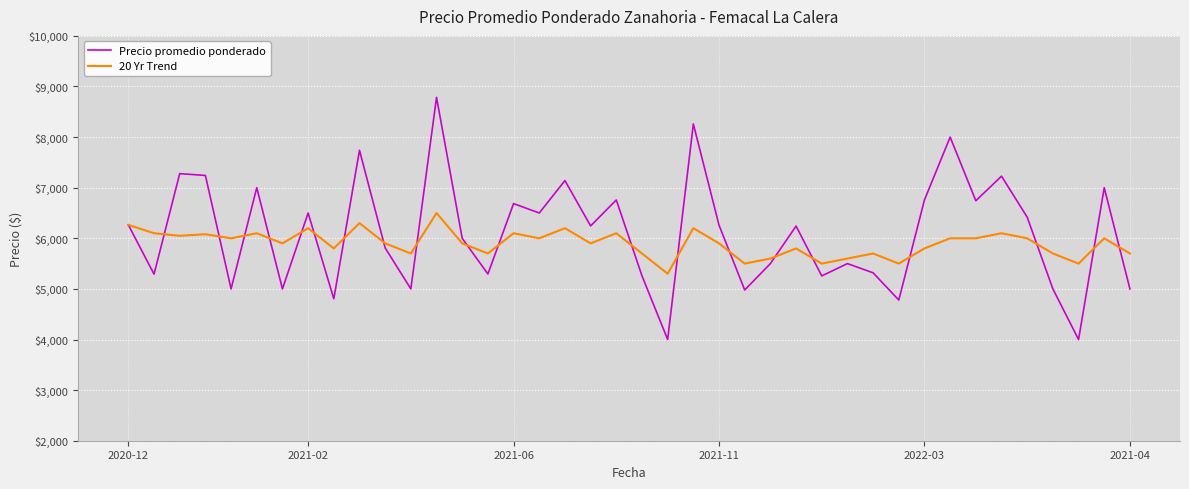

Which series has the largest total across all categories?

Precio promedio ponderado